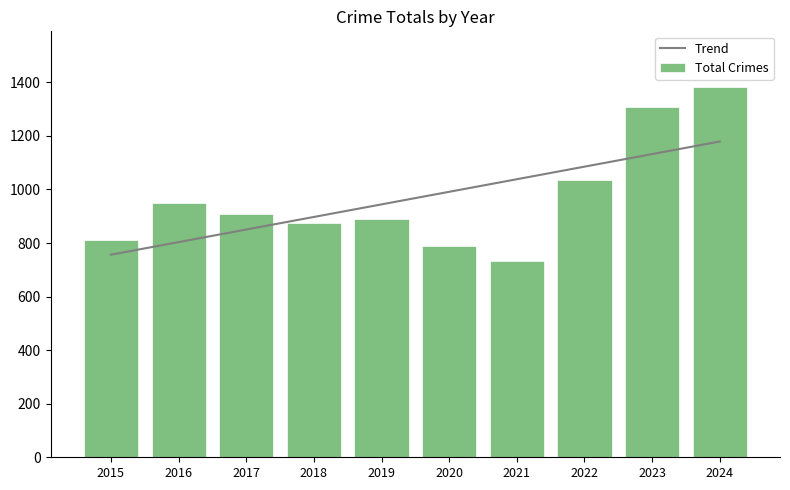

Rank the categories by Trend value from lowest to highest.

2015, 2016, 2017, 2018, 2019, 2020, 2021, 2022, 2023, 2024